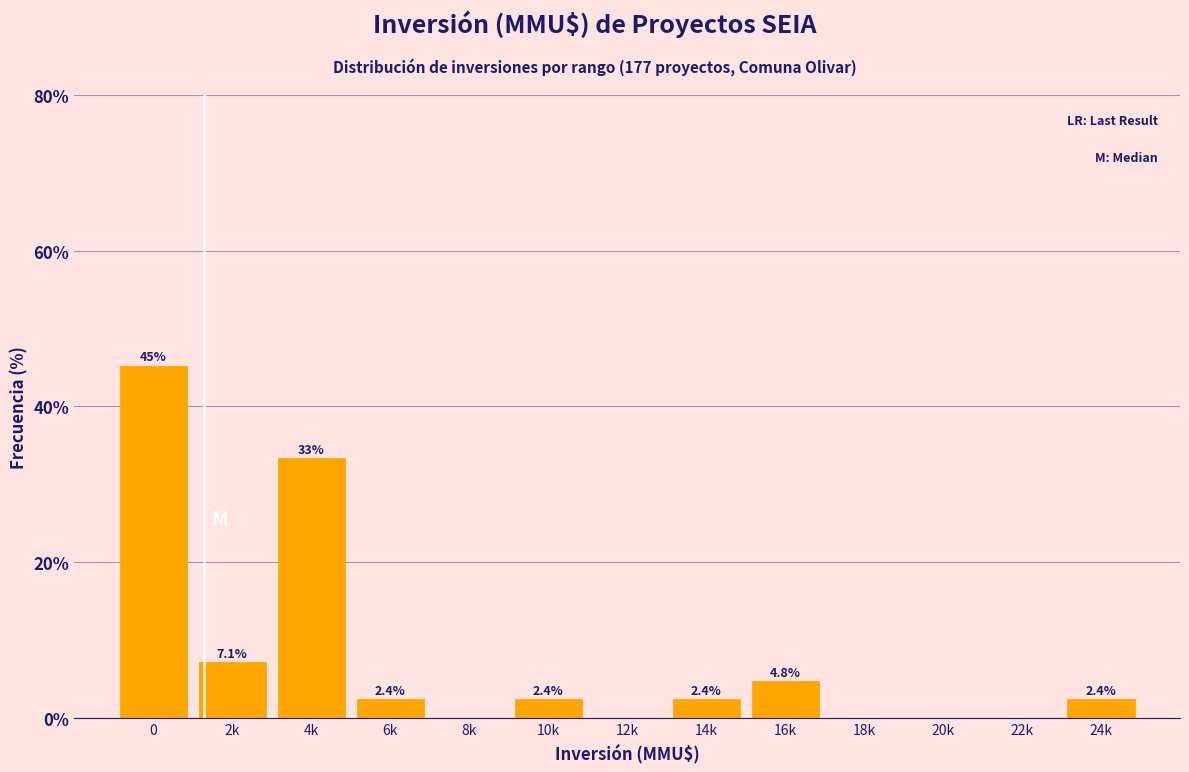

Reading left to right, list all the values displayed in this chart.

0=45.2	2k=7.1	4k=33.3	6k=2.4	8k=0.0	10k=2.4	12k=0.0	14k=2.4	16k=4.8	18k=0.0	20k=0.0	22k=0.0	24k=2.4